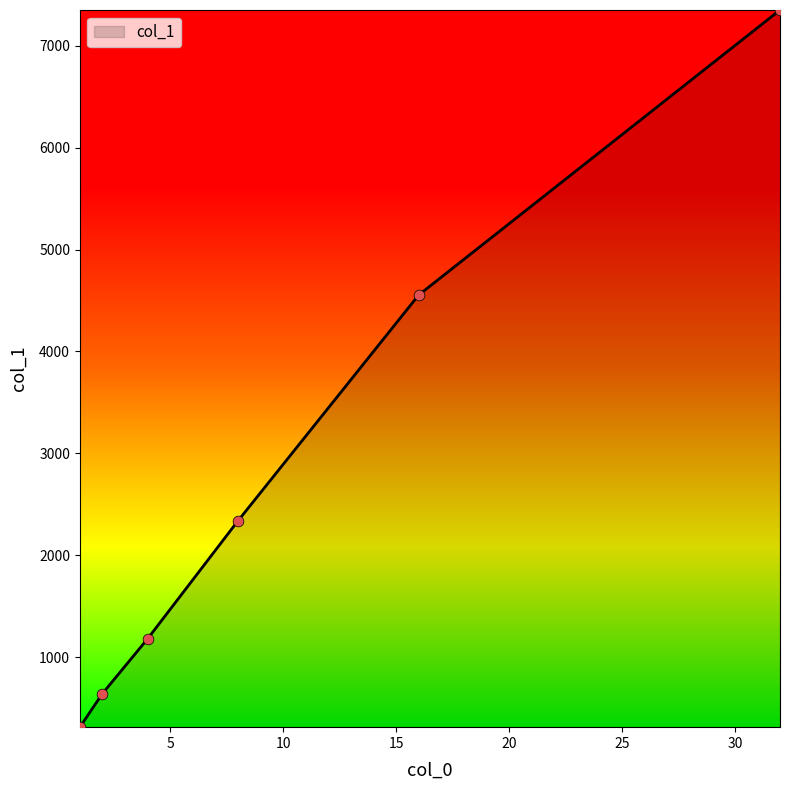

What is the greatest value displayed?

7350.5